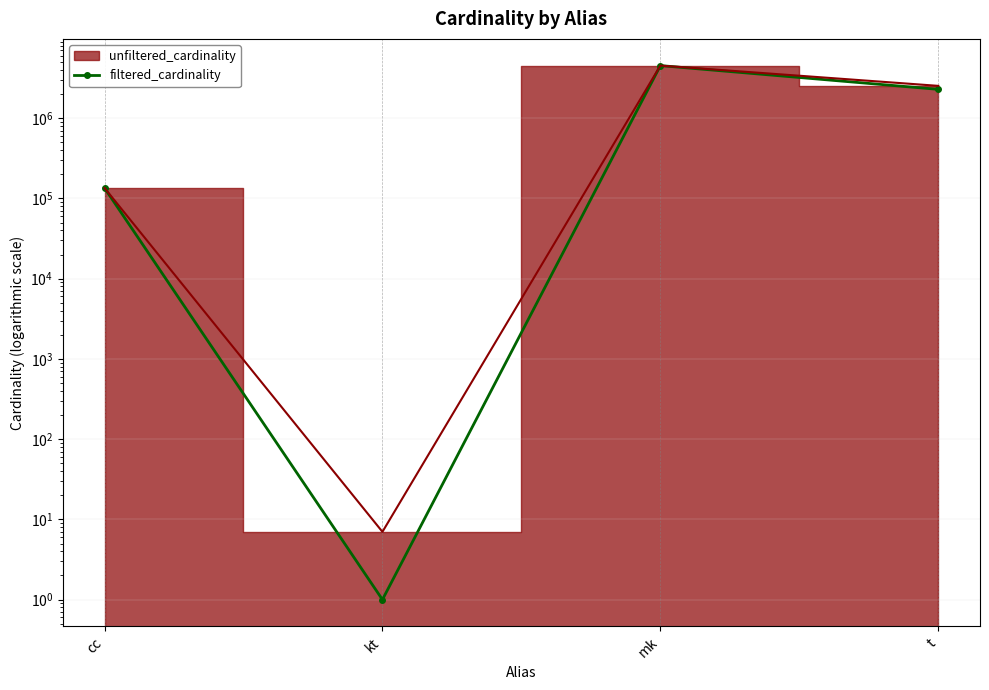

How many lines are shown in the chart?

1